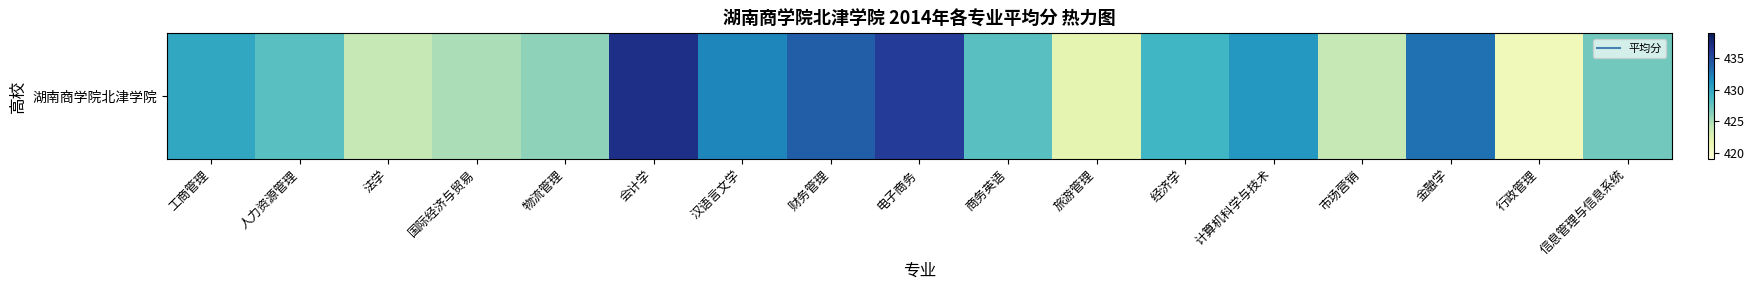

Read the value at 会计学, to the nearest 5.

435